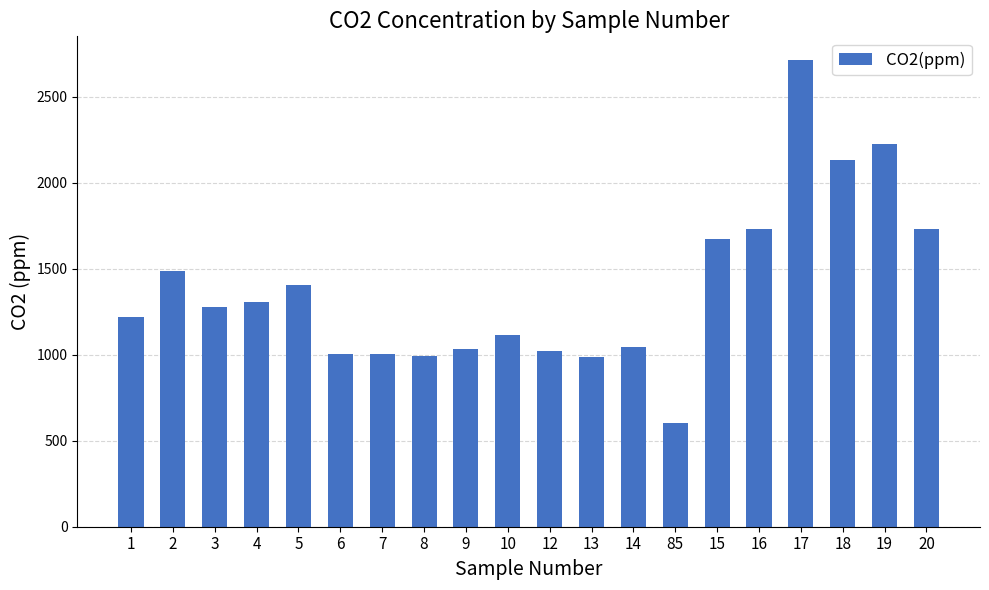

How many data points are above 1277?

10